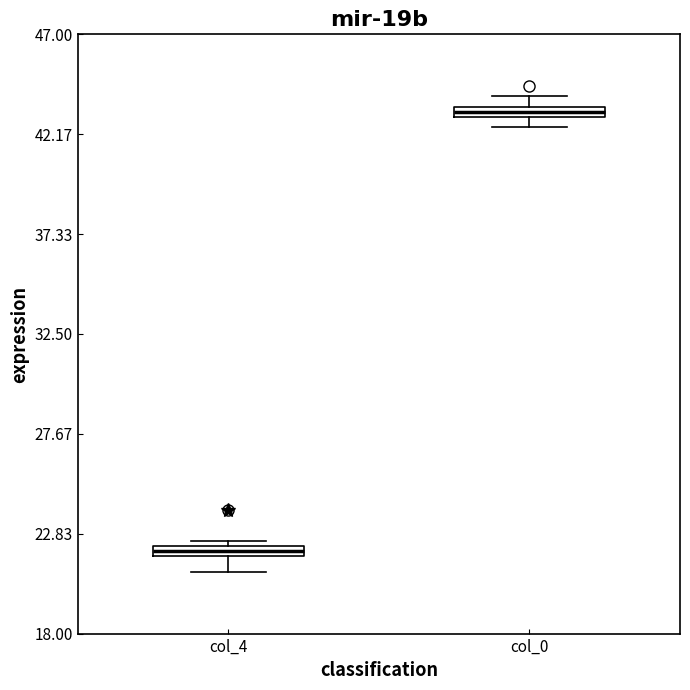

Which box has the highest median line?

col_0